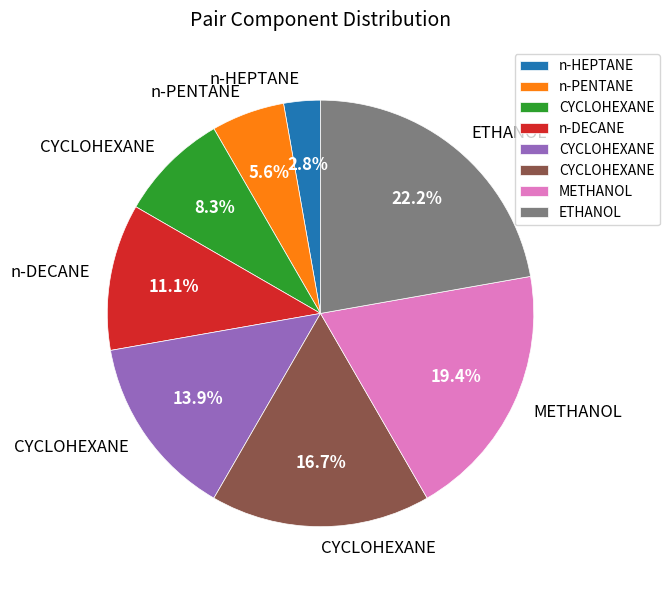

Is there any slice that represents more than half of the pie?

No